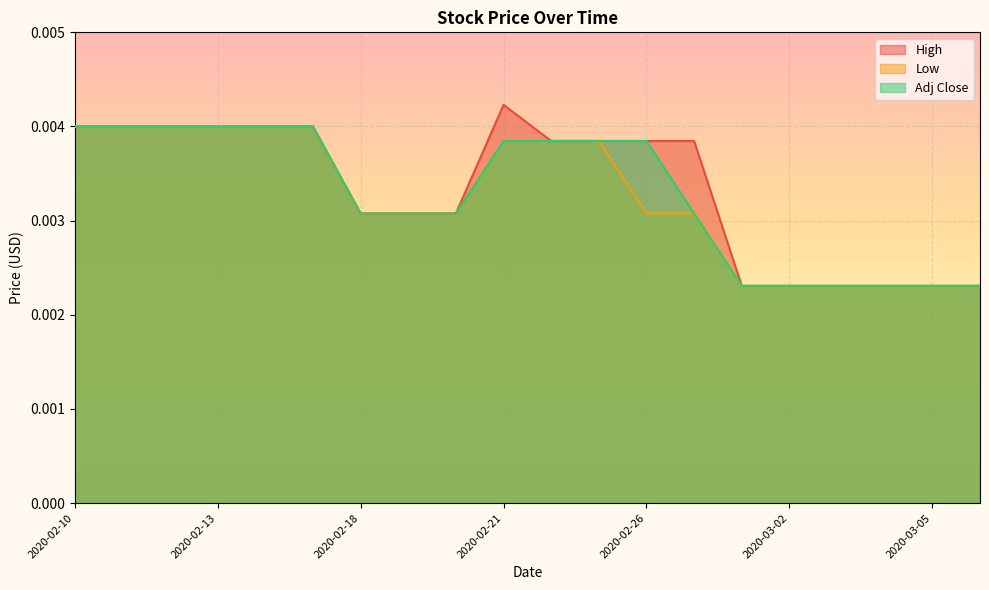

True or false: Low has more than 1 interior local peaks.

False